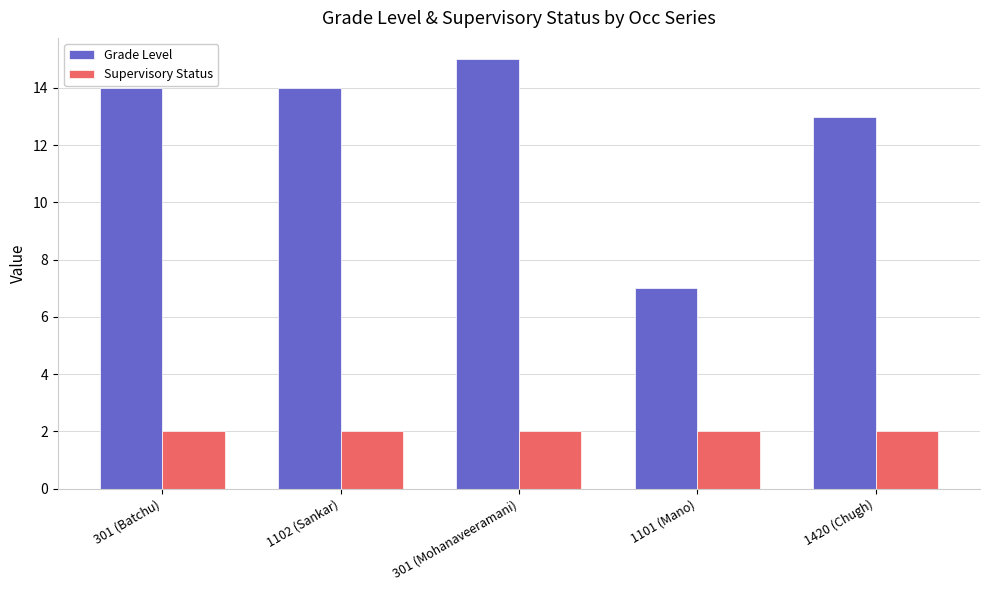

Which series has the widest spread of values?

Grade Level